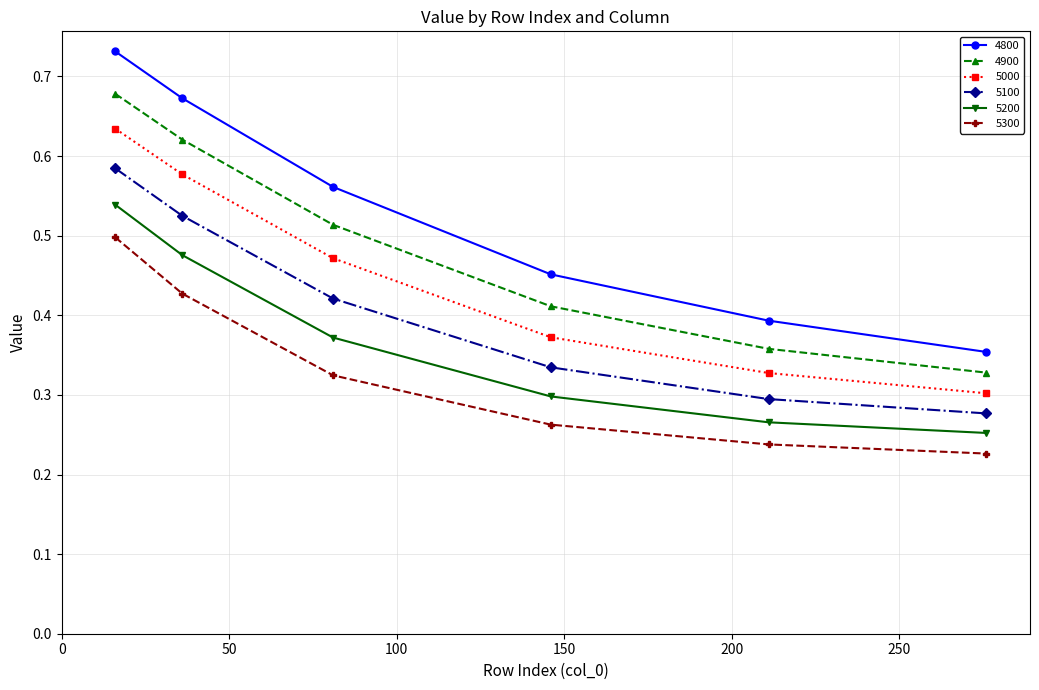

True or false: 4800 and 5300 cross at least once.

False